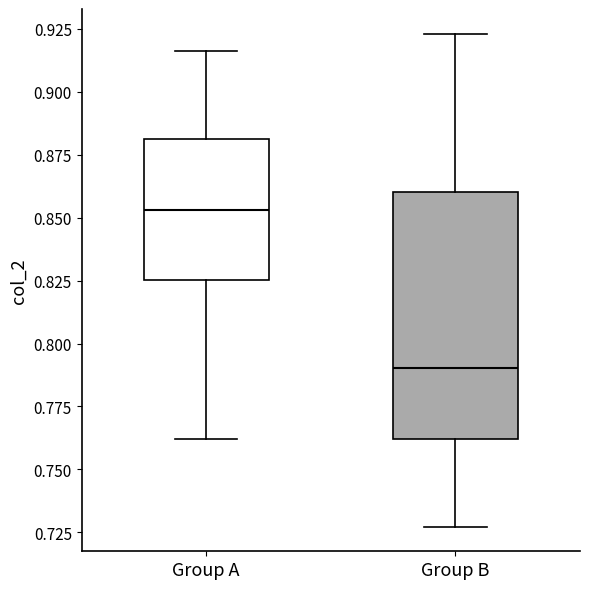

Reading left to right, read every box against the y-axis: the position of its median line, the range the box covers, and the ends of its whiskers. The values are not printed on the chart, so give them approximately, as read against the axis.

Group A: median 0.855, box 0.825 to 0.880, whiskers 0.760 to 0.915
Group B: median 0.790, box 0.760 to 0.860, whiskers 0.725 to 0.925